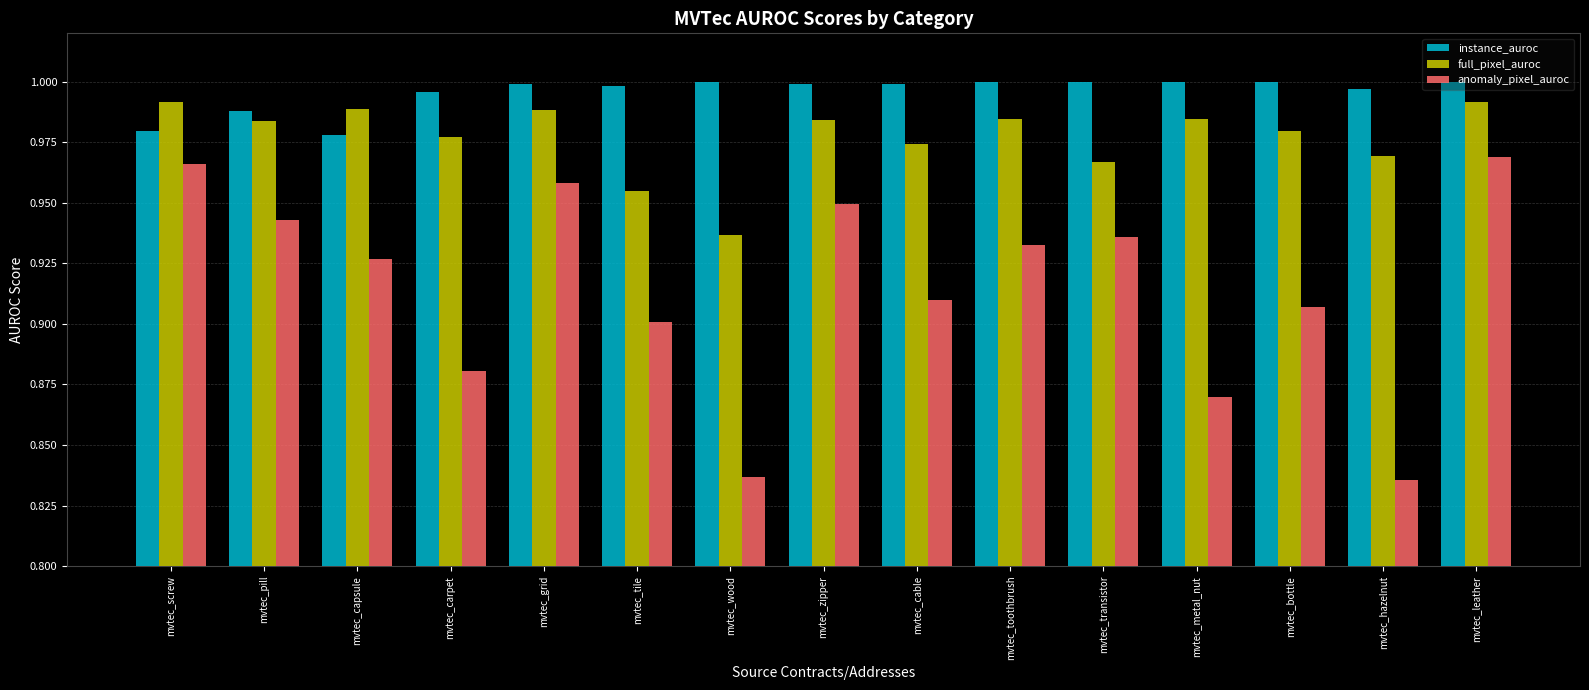

How many series are shown in this chart?

3